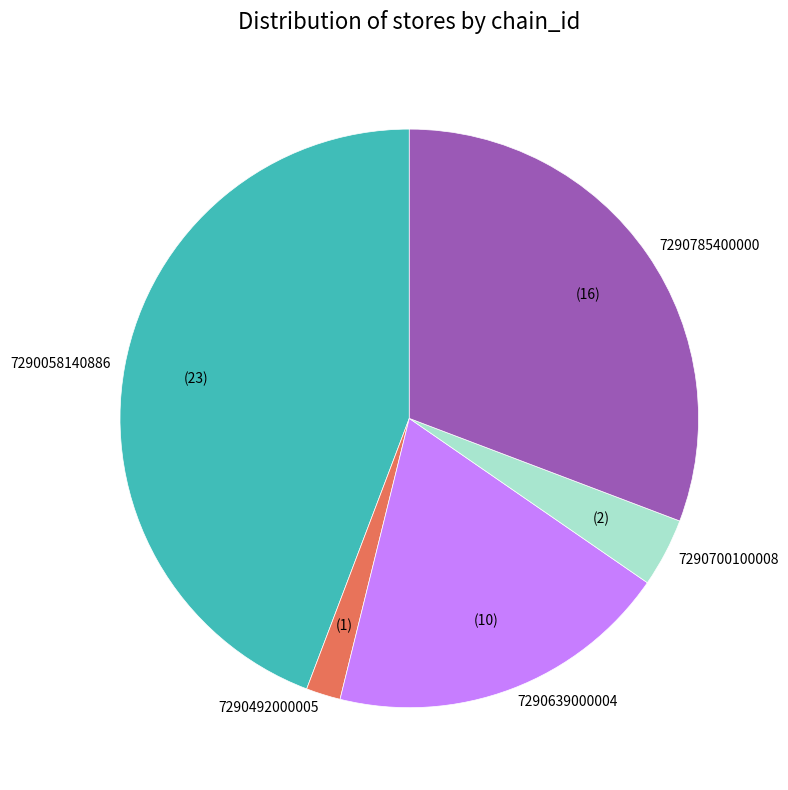

Do 7290492000005 and 7290700100008 together represent more than half of the pie?

No